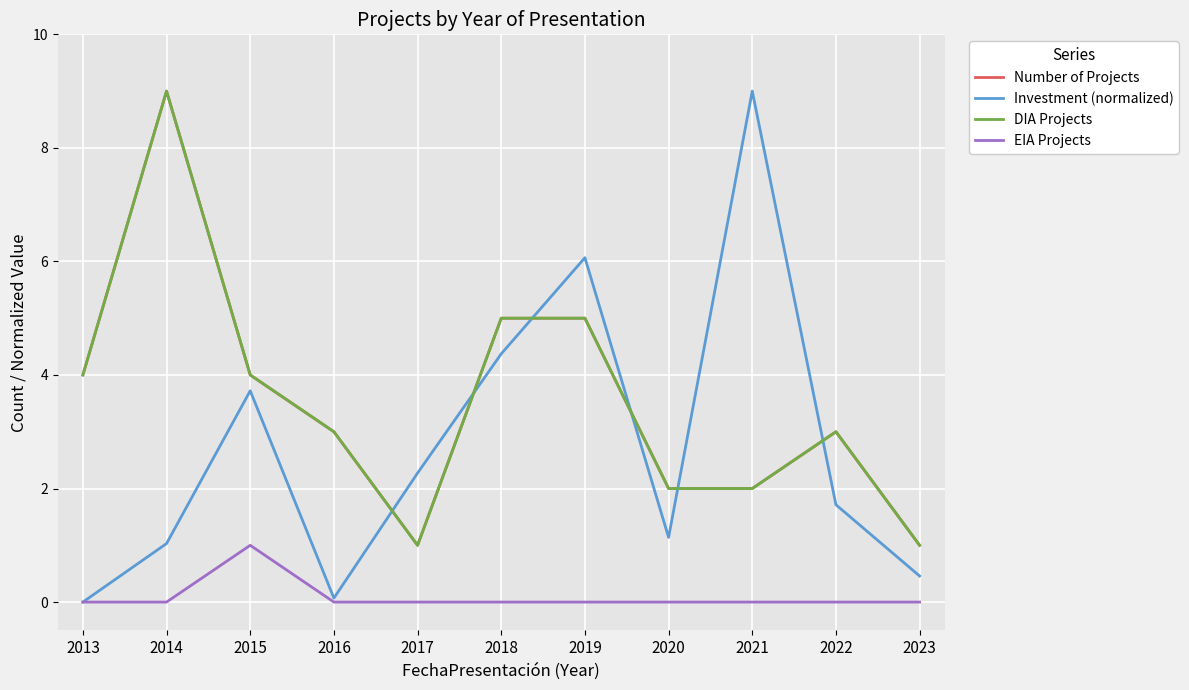

Does the chart display data point markers on the line(s)?

No